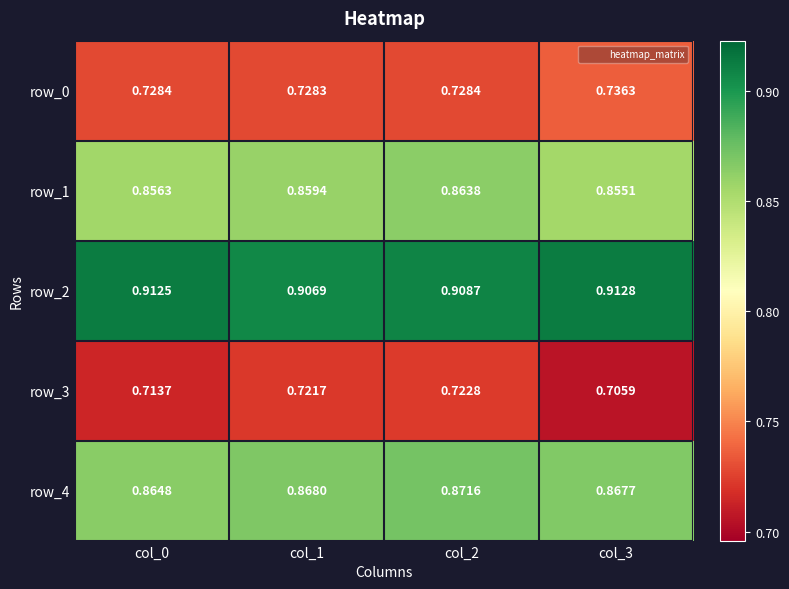

Count the number of data series in this chart.

5